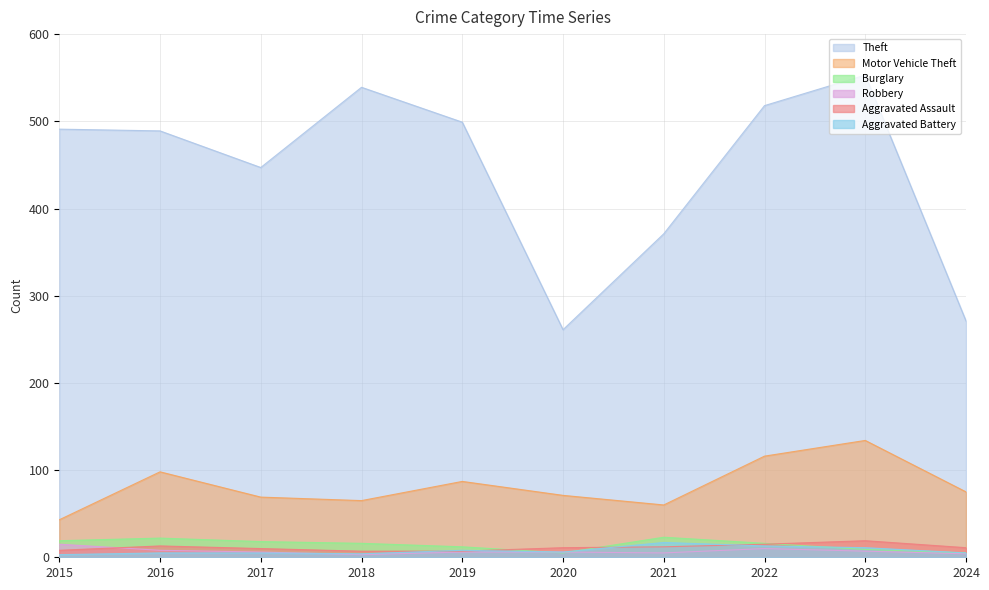

What are all the series names shown in the legend?

Theft, Motor Vehicle Theft, Burglary, Robbery, Aggravated Assault, Aggravated Battery